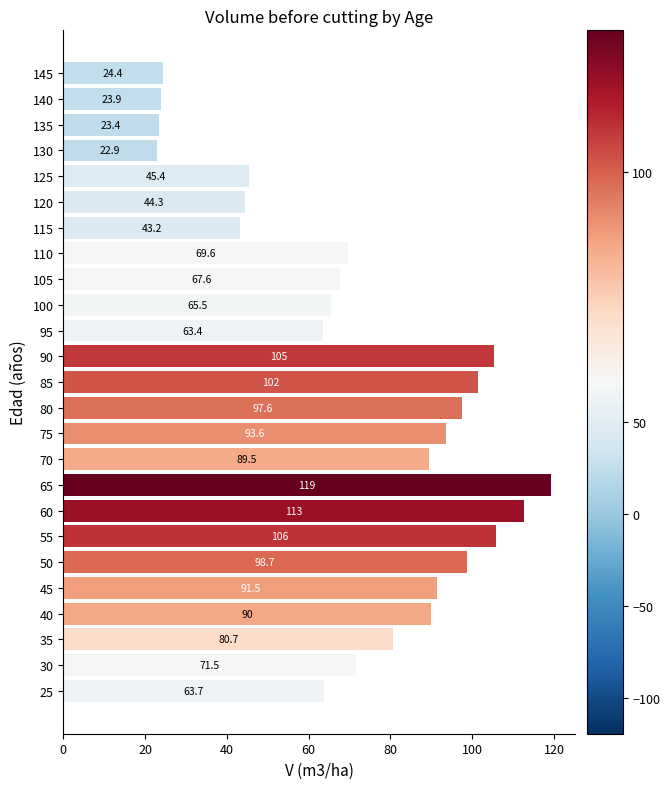

What is the smallest value displayed?

22.9